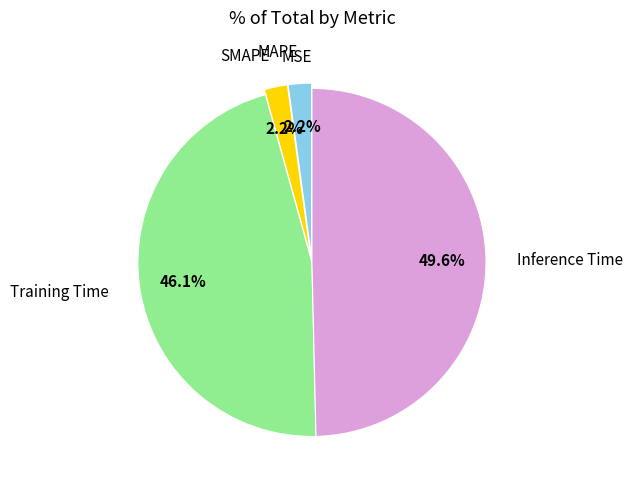

Which category has the biggest portion of the pie?

Inference Time